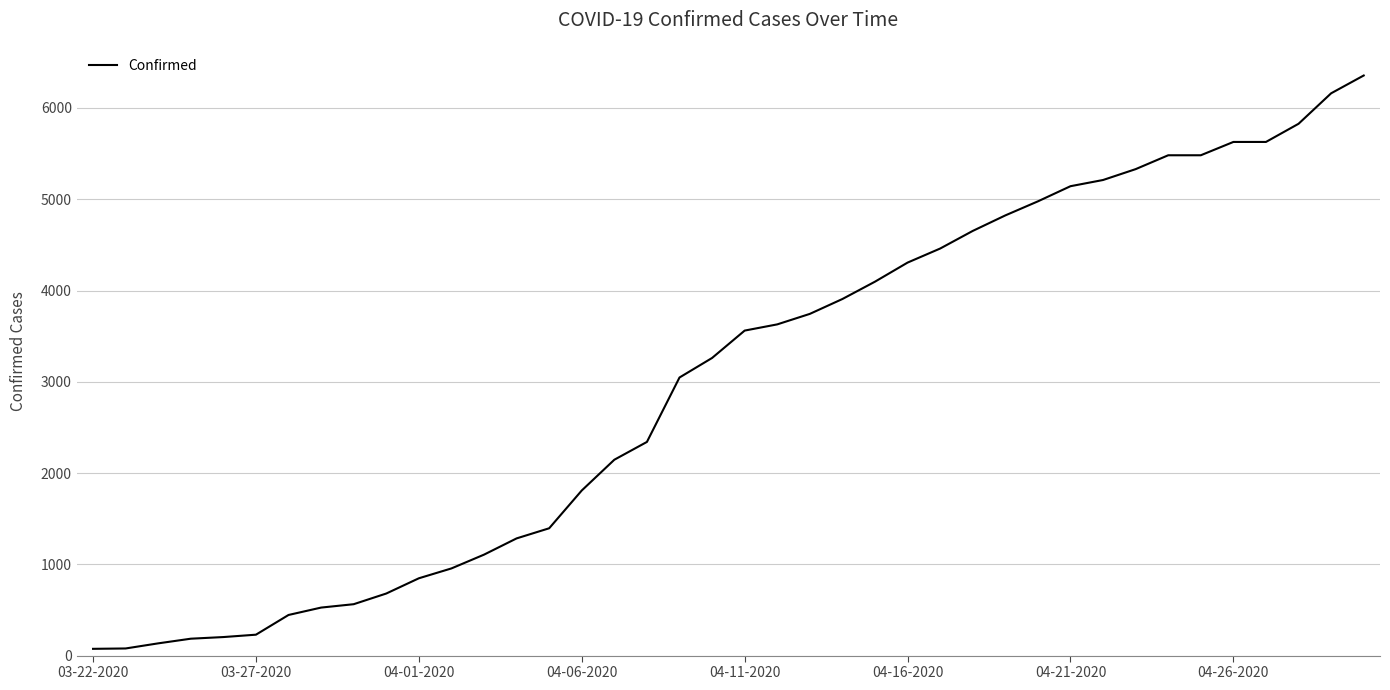

What is the difference between the maximum and minimum values?

6282